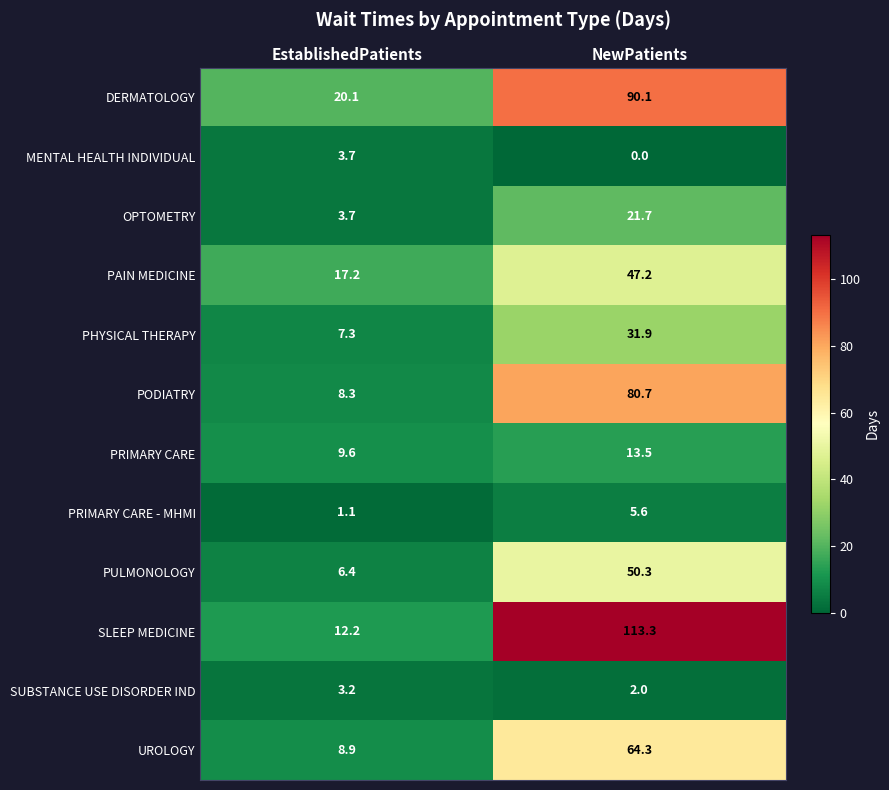

The value of PODIATRY at EstablishedPatients is 13.5. True or false?

False